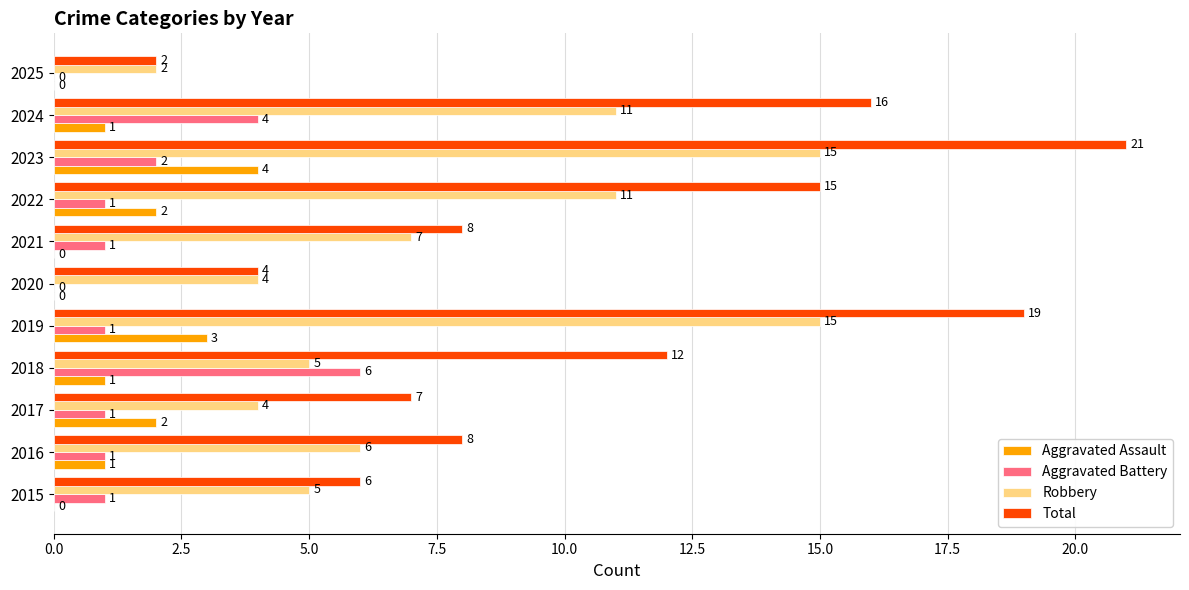

Is the value of Total at 2021 greater than the value of Robbery at 2020?

Yes